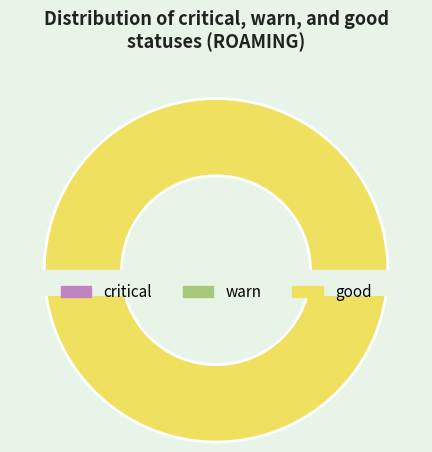

What is the spread (max minus min) of values at good?

1973